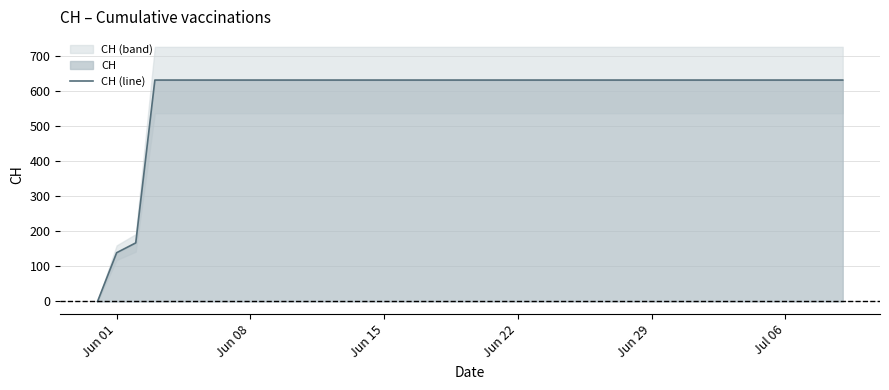

How many positive values are there?

39